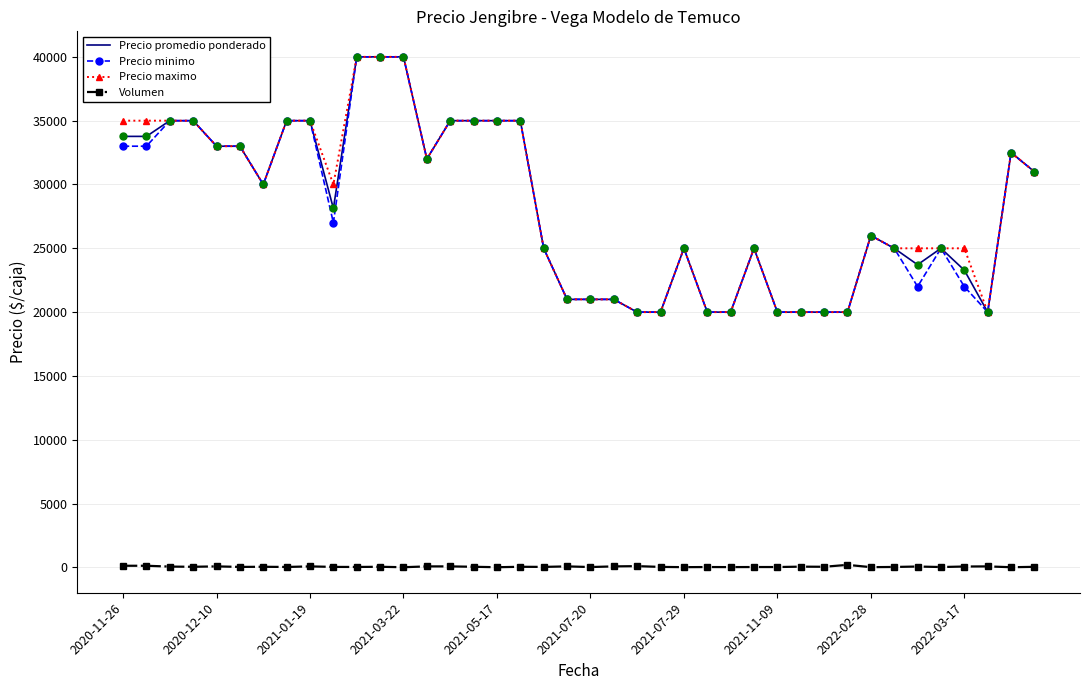

What is the highest value of the Precio minimo series?

40000